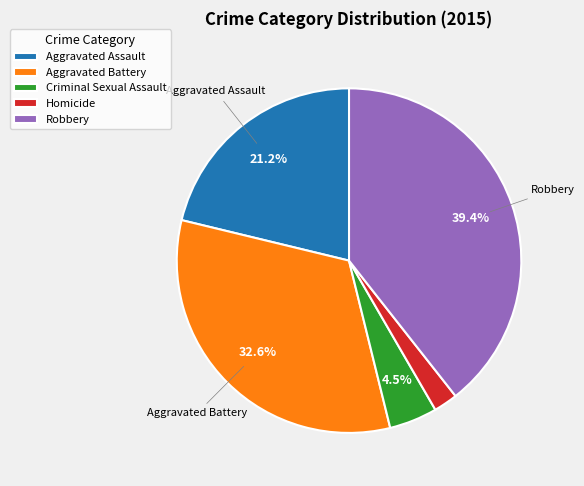

To the nearest percent, what is the difference between the Criminal Sexual Assault and Homicide slice percentages?

2%